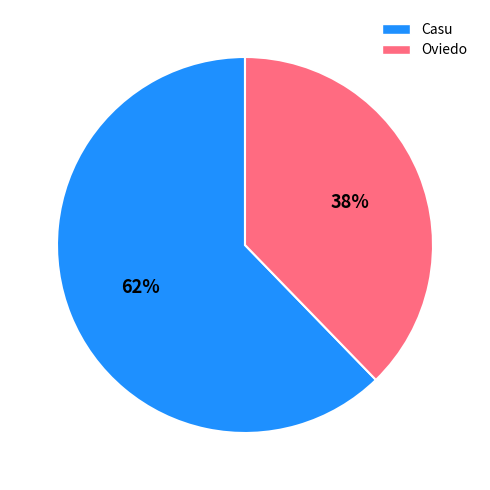

Count the number of slices in the pie.

2